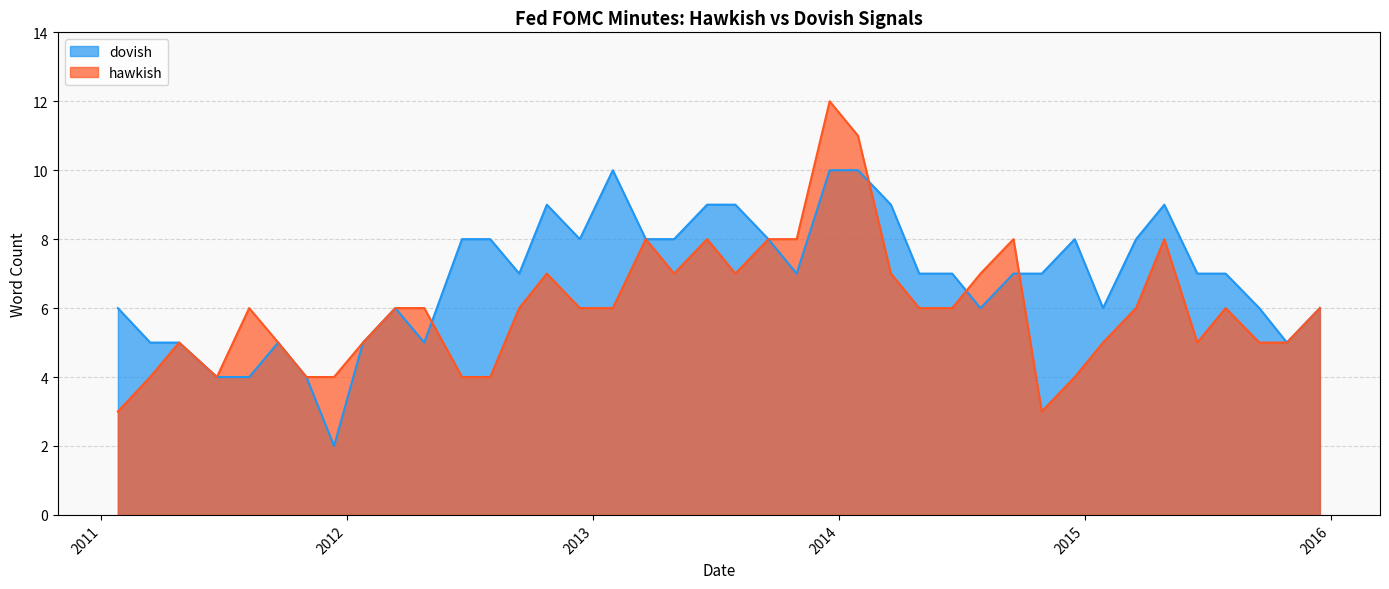

What is the value of the hawkish point at the 22nd from the left?

8